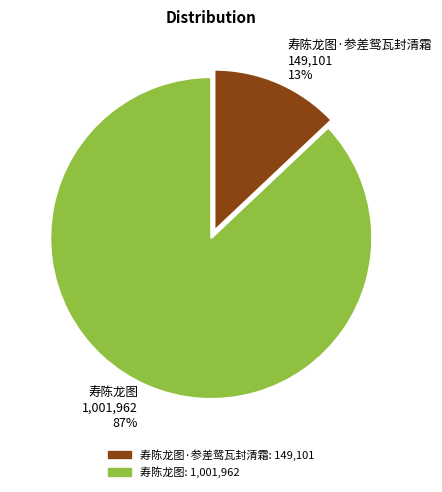

Approximately how many times larger is the value at 寿陈龙图 compared to 寿陈龙图·参差鸳瓦封清霜?

6.7